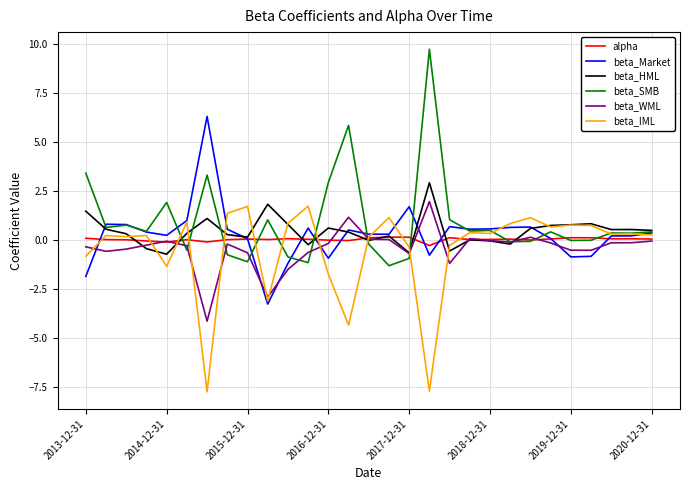

Which series has the largest range (max minus min)?

beta_SMB